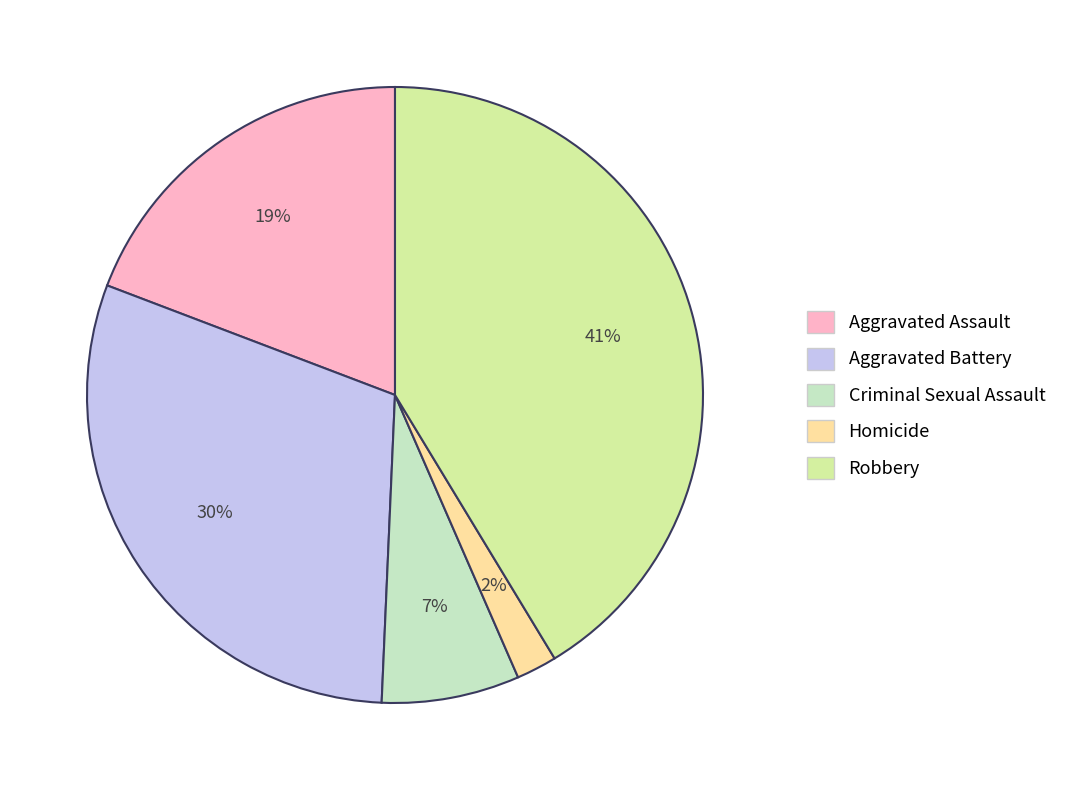

Rank the categories by value from lowest to highest.

Homicide, Criminal Sexual Assault, Aggravated Assault, Aggravated Battery, Robbery